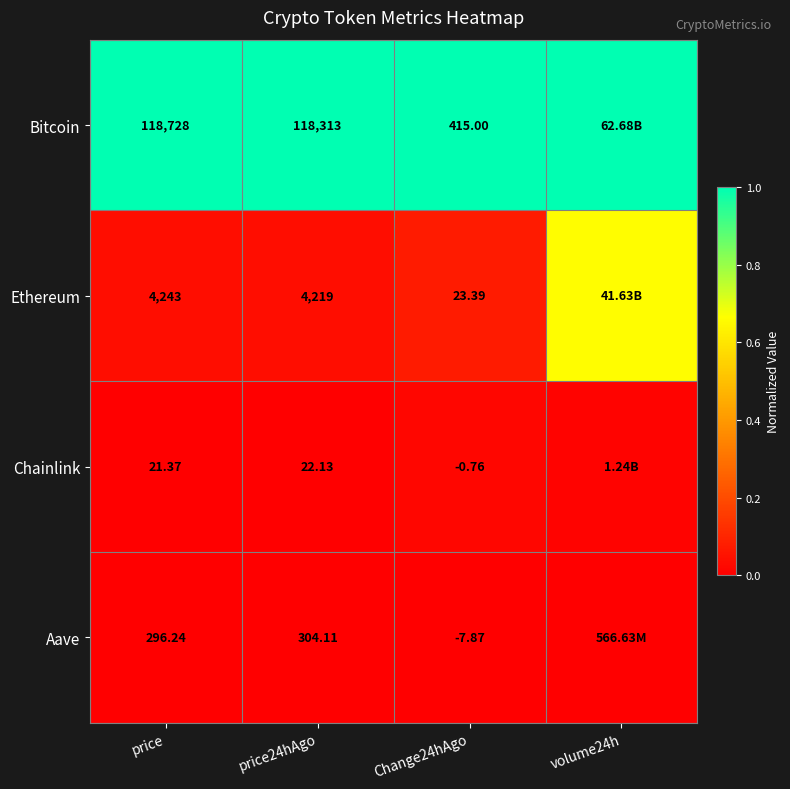

At price, list the series in order from largest to smallest.

Bitcoin, Ethereum, Aave, Chainlink